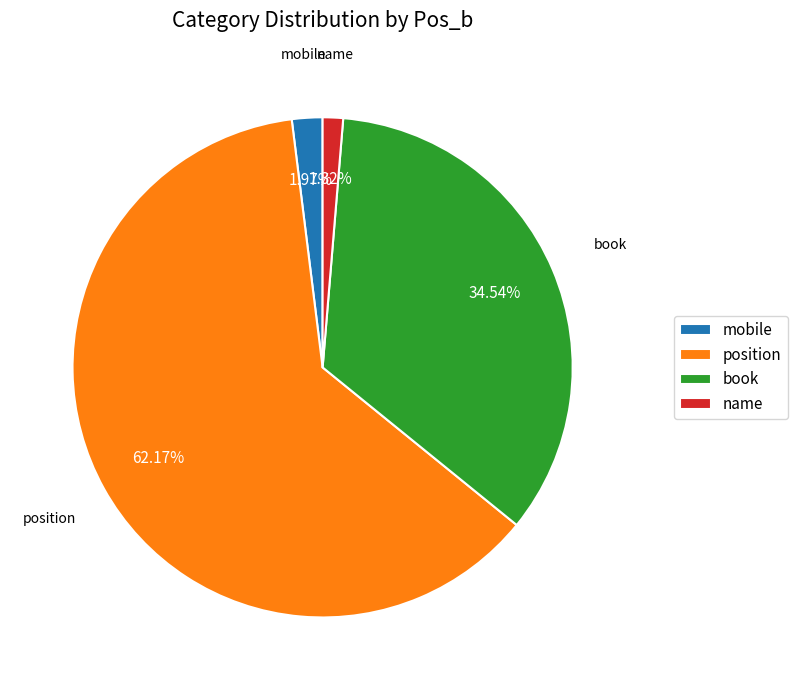

Does any single category account for the majority?

Yes